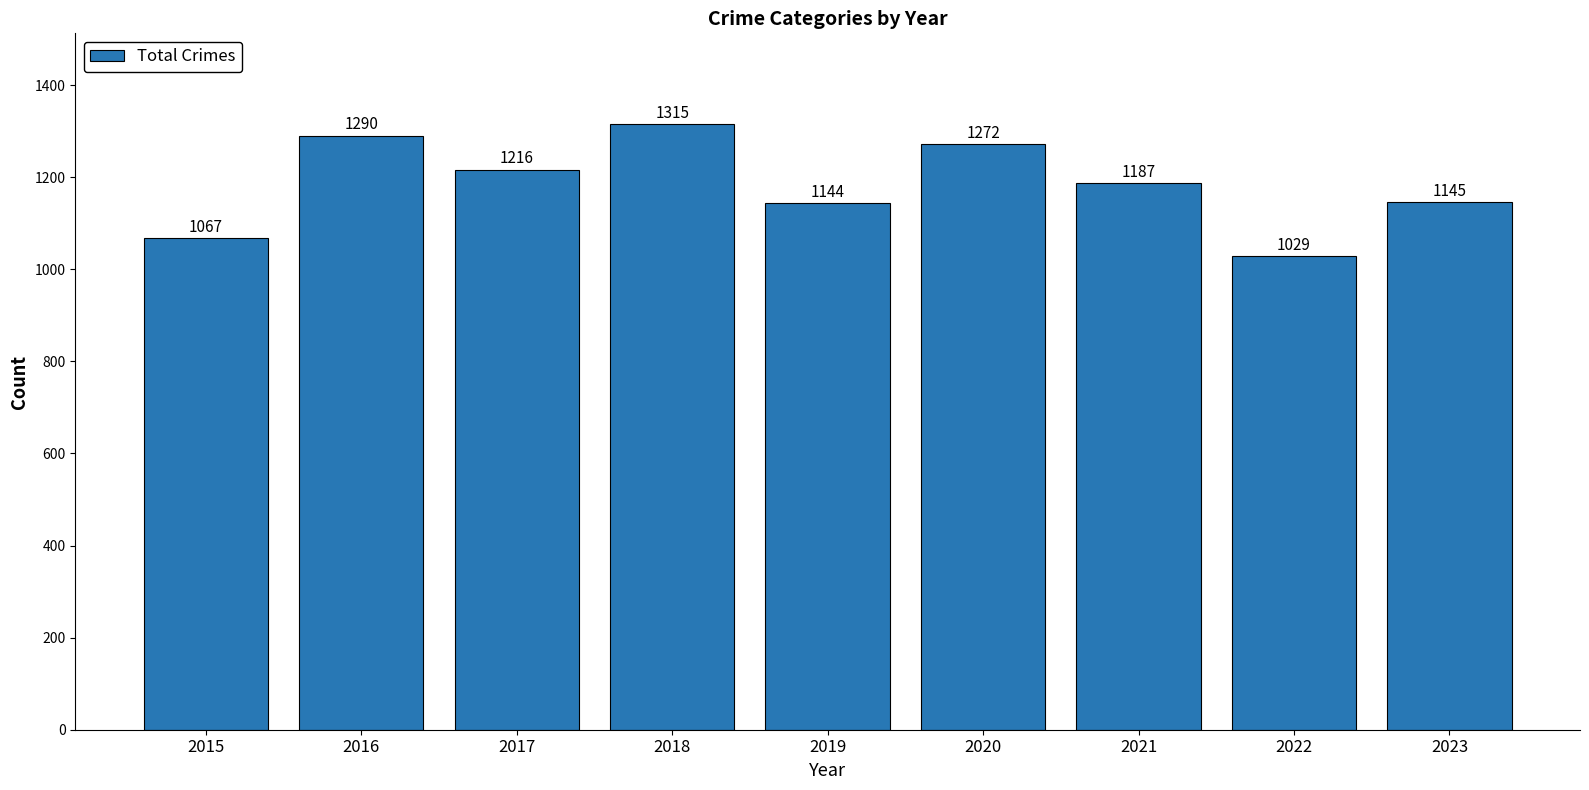

How many series are shown in this chart?

1